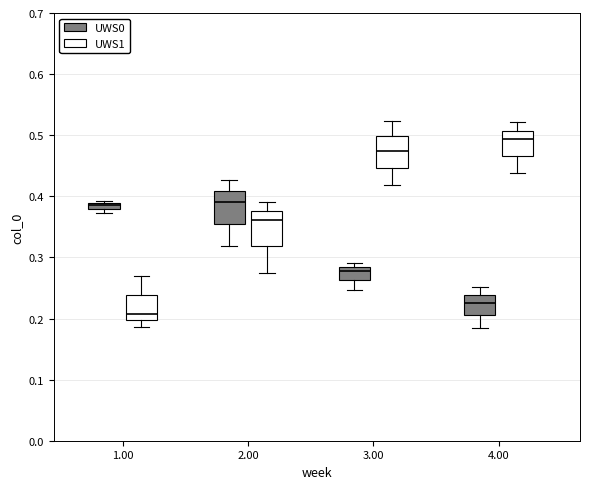

Which box has the highest median line?

4.00 (UWS1)